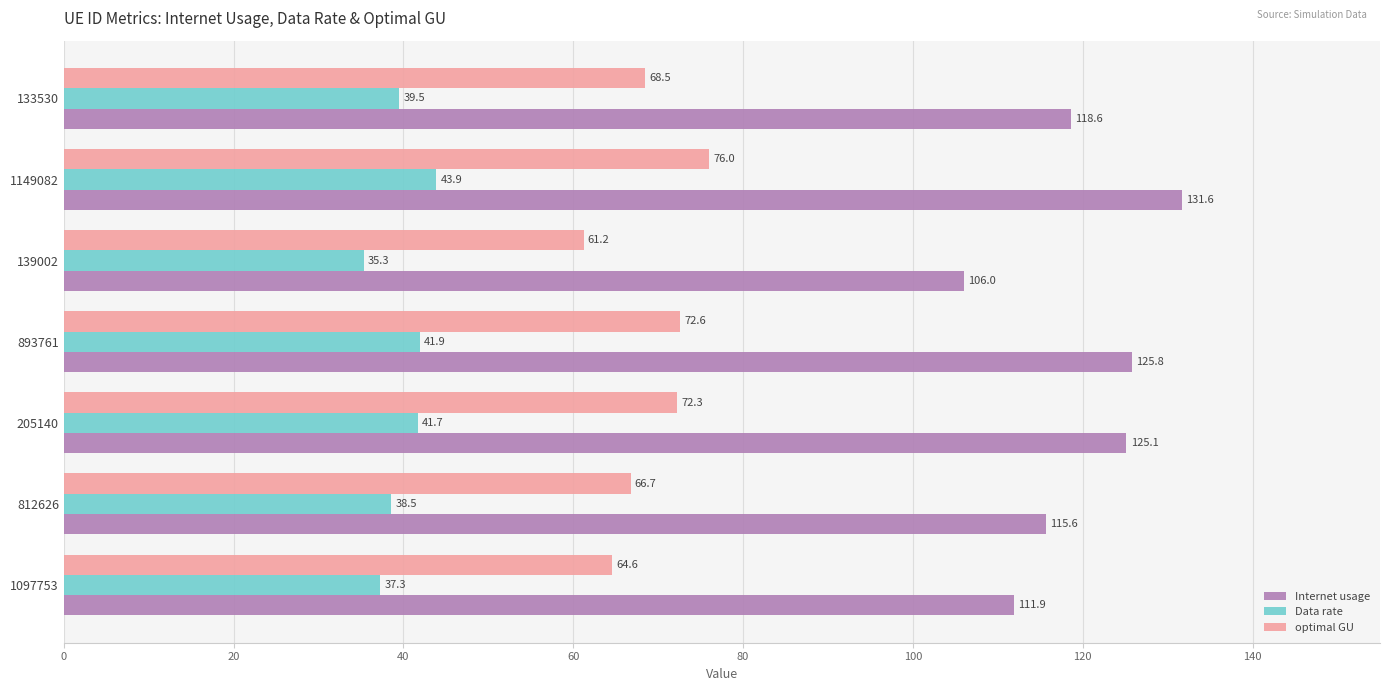

Is it true that Internet usage equals 111.9 at 1097753?

True